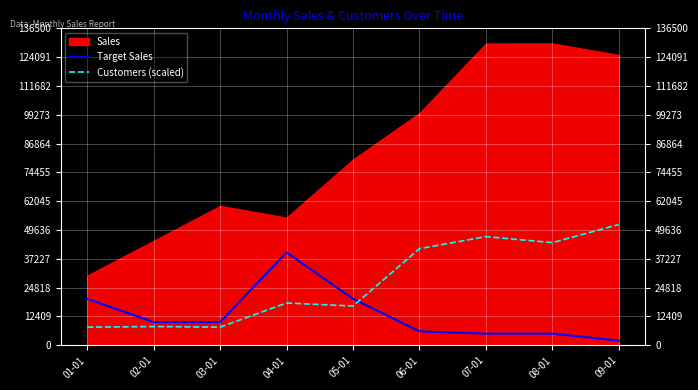

What is the label of the 8th point from the right?

02-01